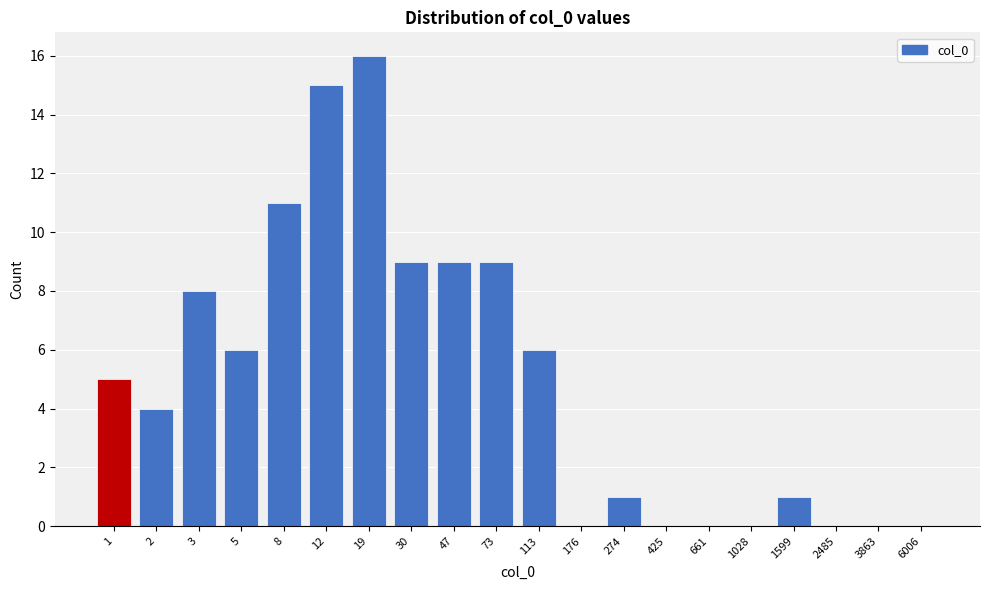

Reading right to left, list all the values displayed in this chart.

6006=0	3863=0	2485=0	1599=1	1028=0	661=0	425=0	274=1	176=0	113=6	73=9	47=9	30=9	19=16	12=15	8=11	5=6	3=8	2=4	1=5